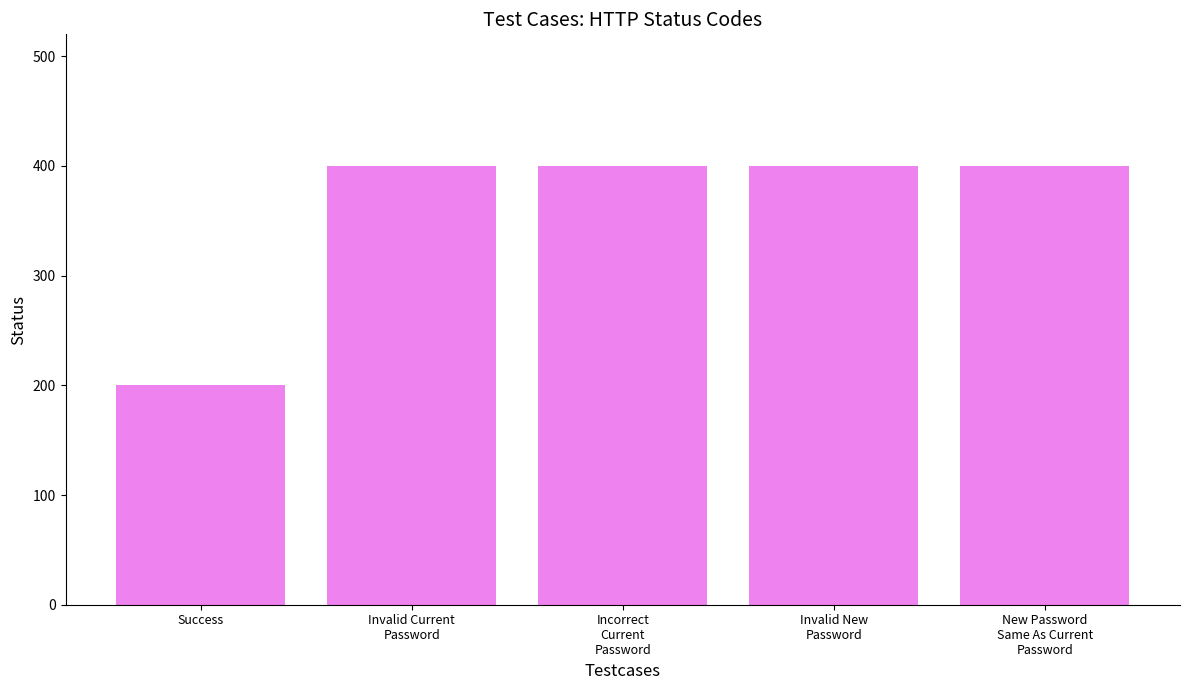

What is the ratio of the value at New Password
Same As Current
Password to the value at Success?

2.0